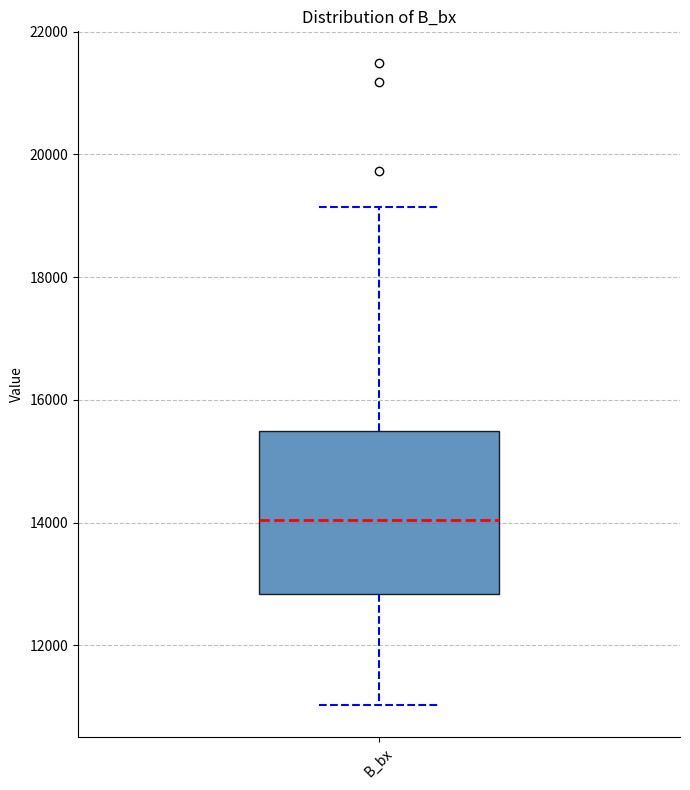

Read this box plot against the y-axis: the position of the median line, the range covered by the box, and the ends of both whiskers. The values are not printed on the chart, so give them approximately, as read against the axis.

median 14000, box 12800 to 15400, whiskers 11000 to 19200